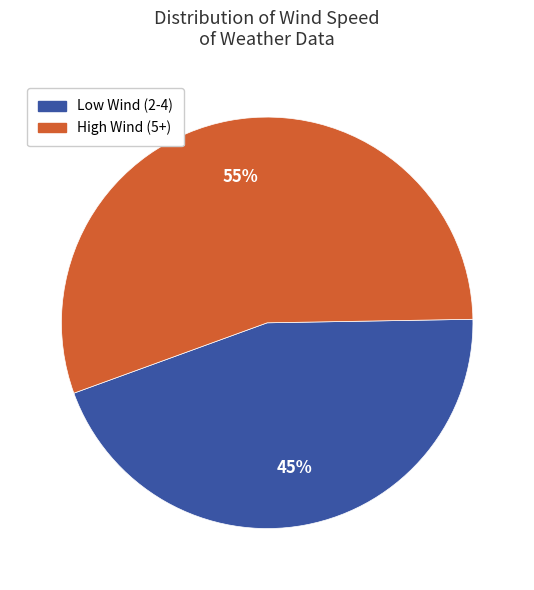

Is there any slice that represents more than half of the pie?

Yes